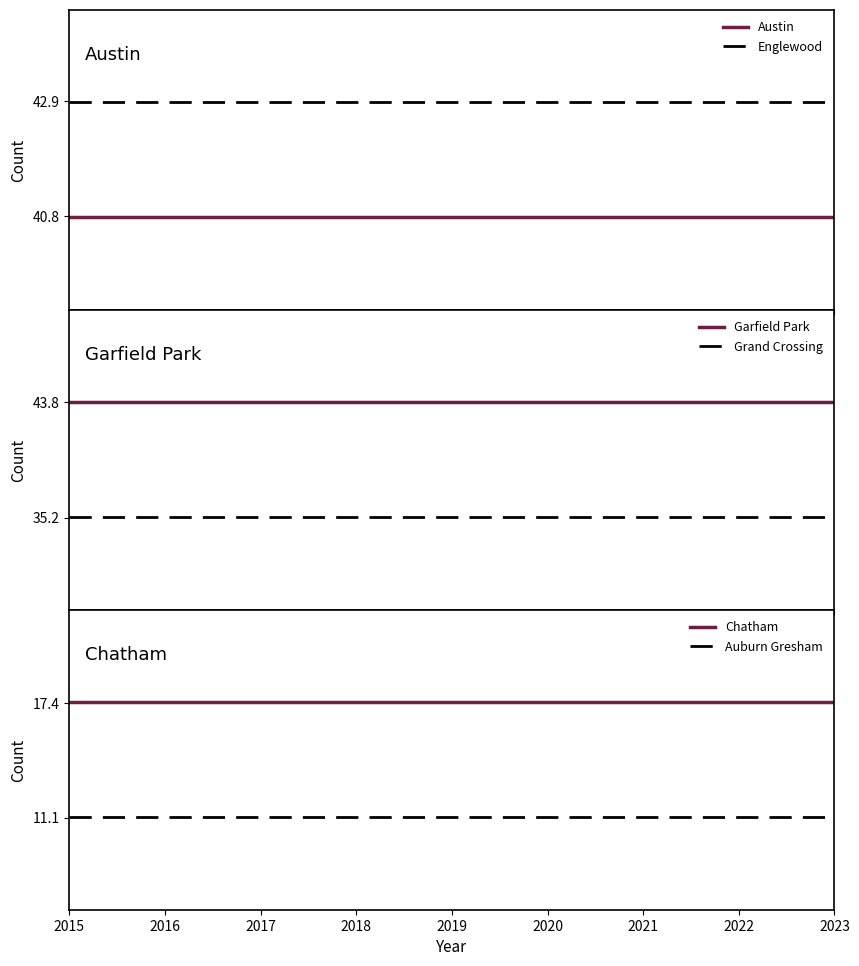

At which category does the chart reach its minimum across all series?

2015